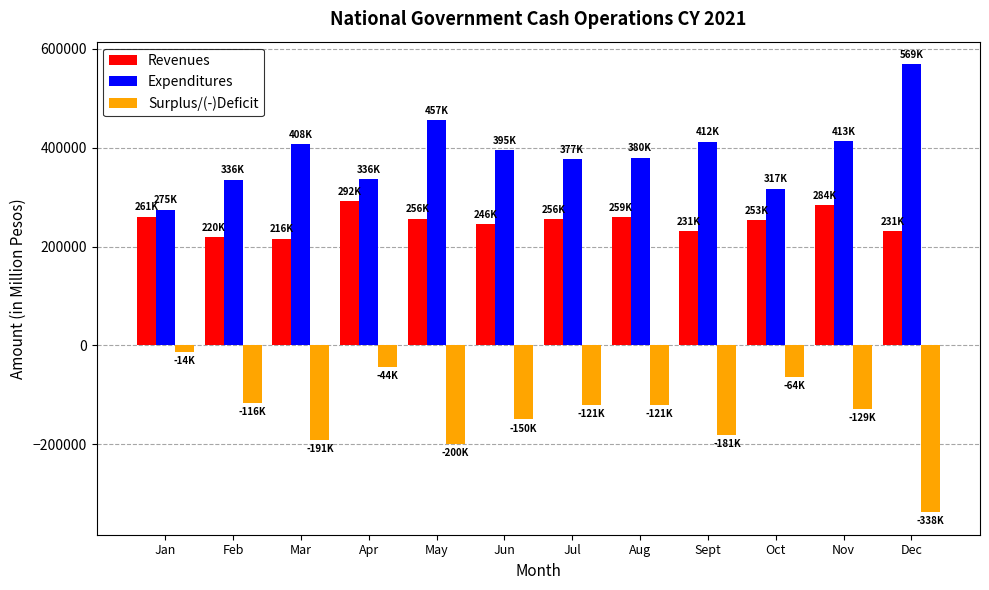

Rank the series at Aug from highest to lowest value.

Expenditures, Revenues, Surplus/(-)Deficit